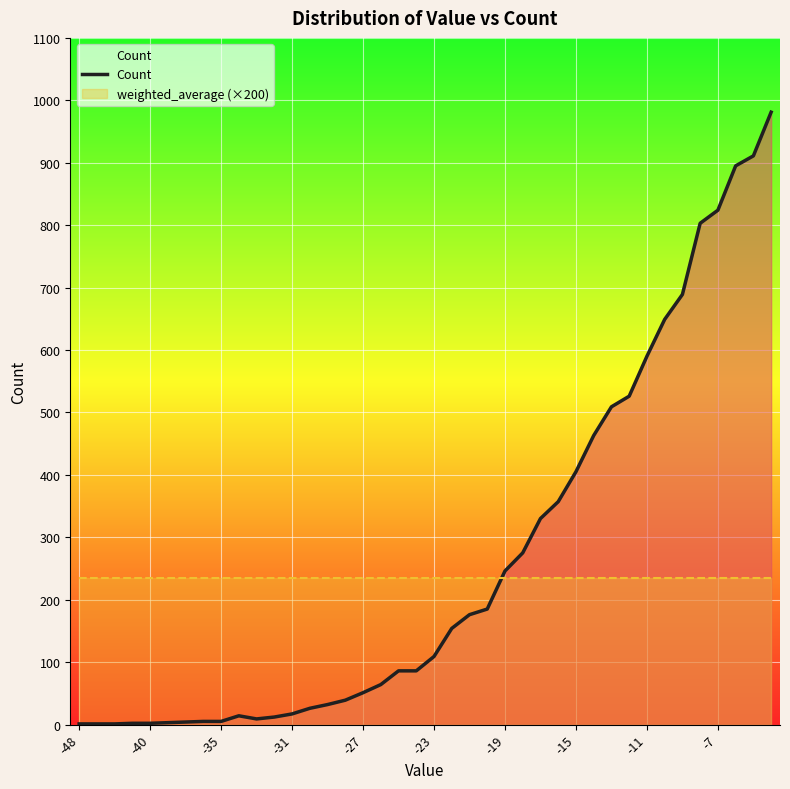

The value at 35 is 1424. True or false?

False